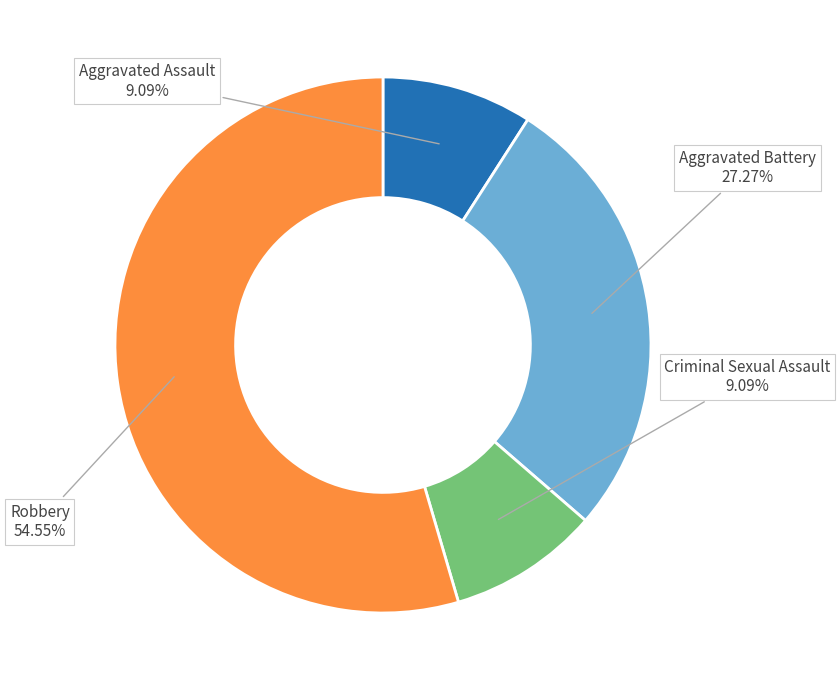

Approximately how many times larger is the value at Criminal Sexual Assault compared to Aggravated Assault?

1.0